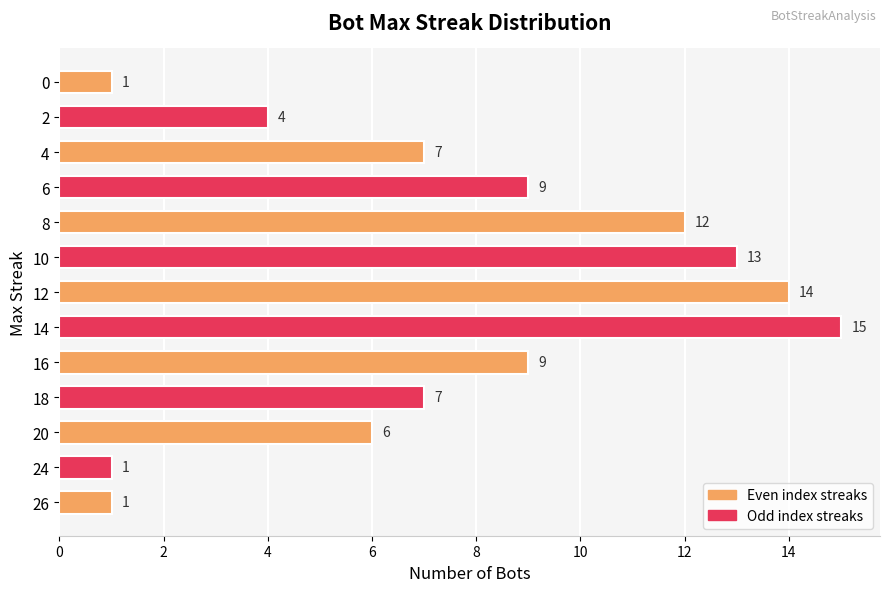

What is the ratio of the value at 4 to the value at 8?

0.6